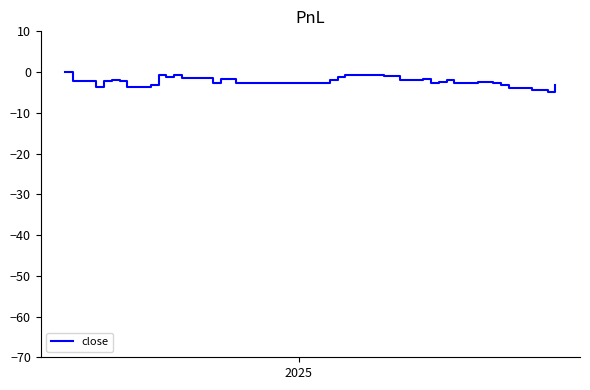

What is the minimum value shown in the chart?

-5.0